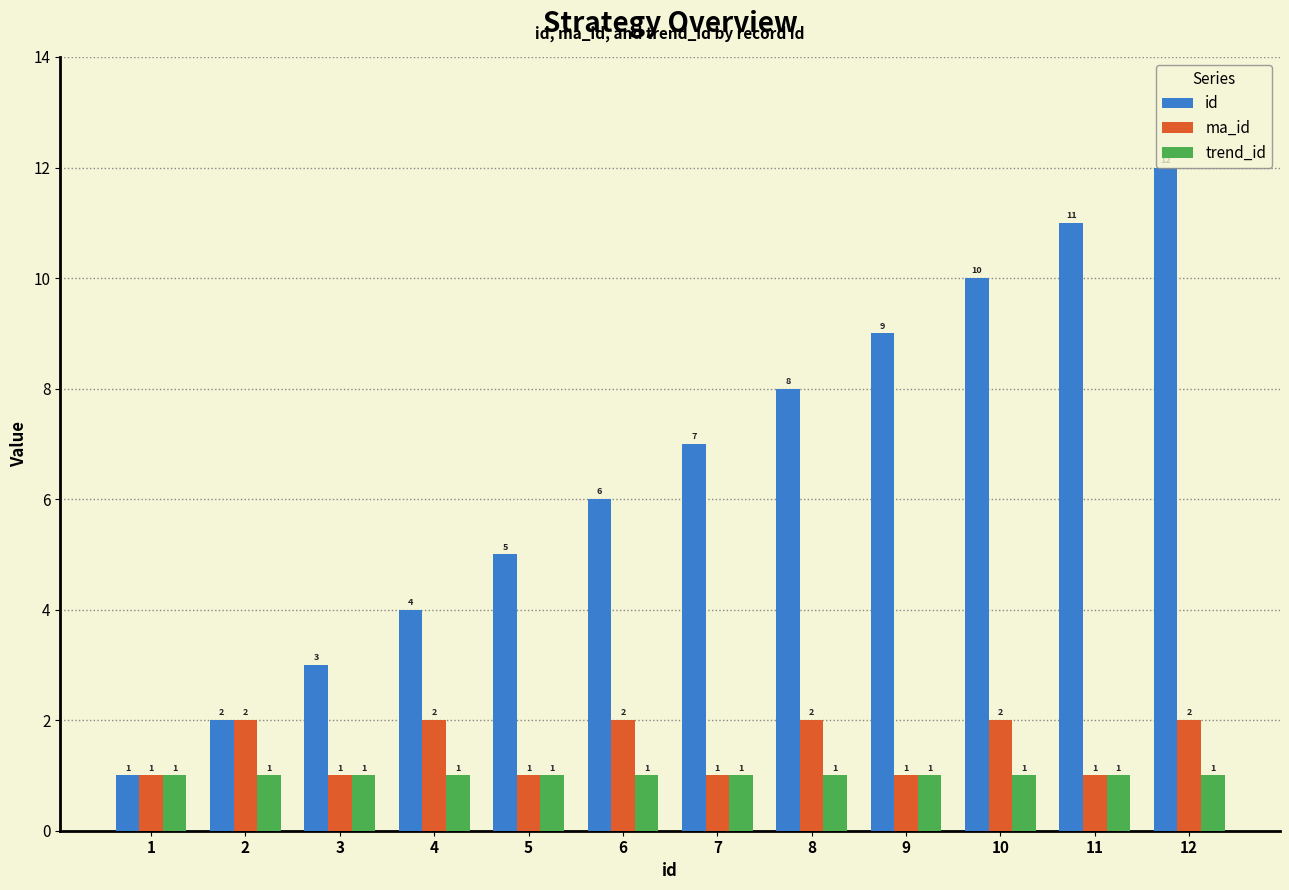

Rank the series at 4 from lowest to highest value.

trend_id, ma_id, id